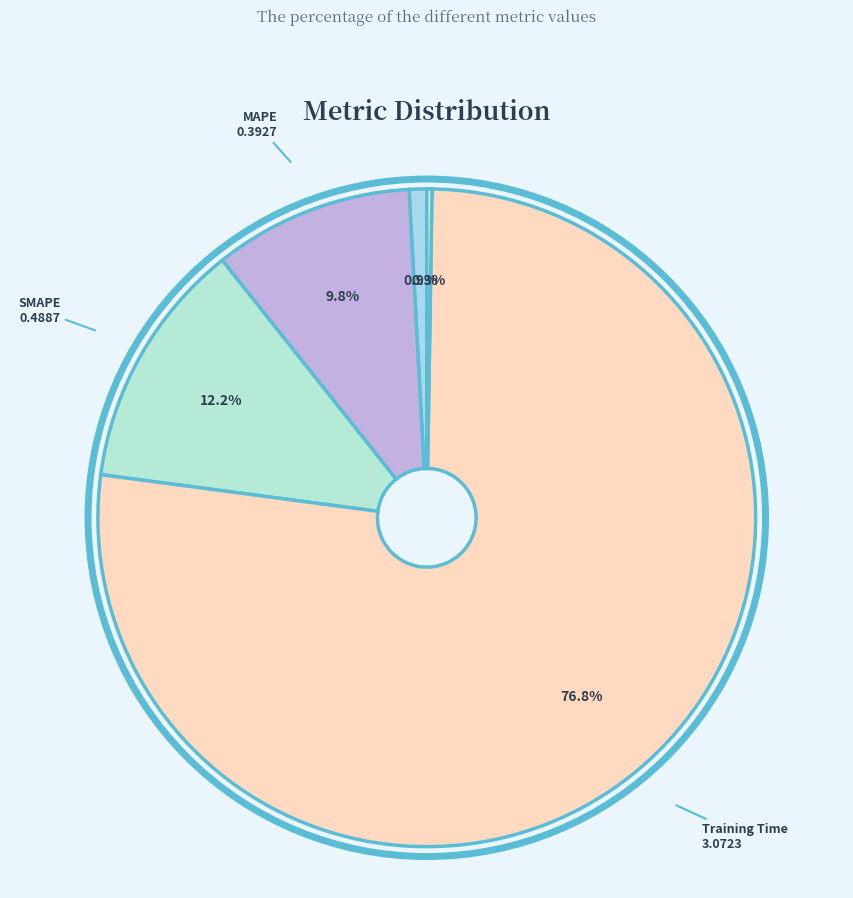

Is it true that MSE is 1% of the pie?

True